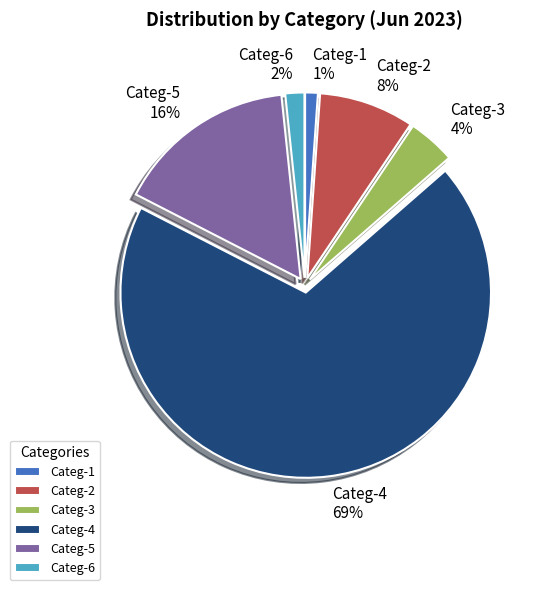

To the nearest percent, what is the difference between the Categ-6 and Categ-3 slice percentages?

2%